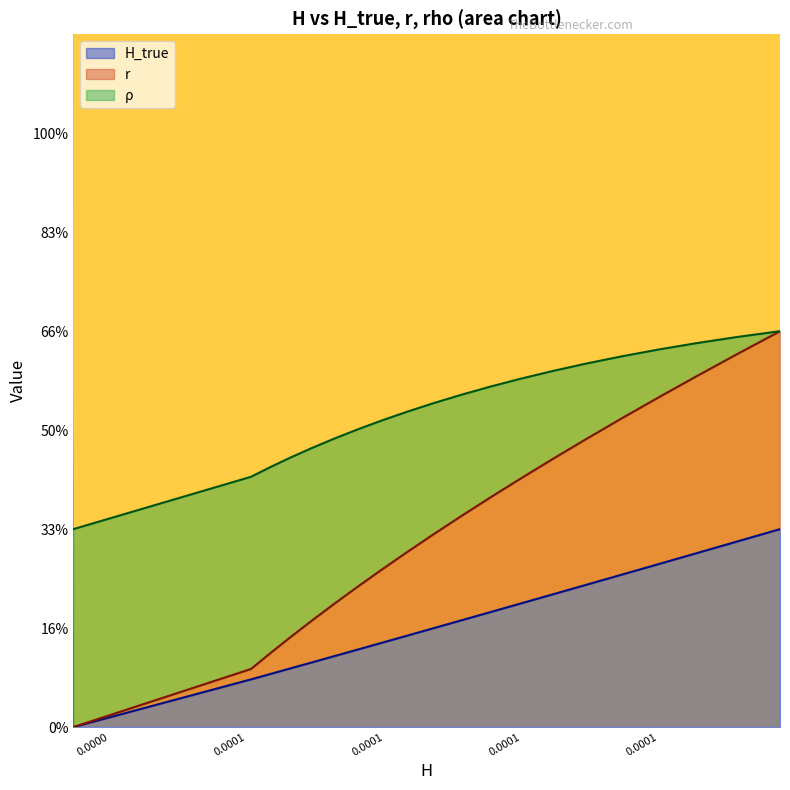

Is it true that H equals 0.3 at 0.0000?

False